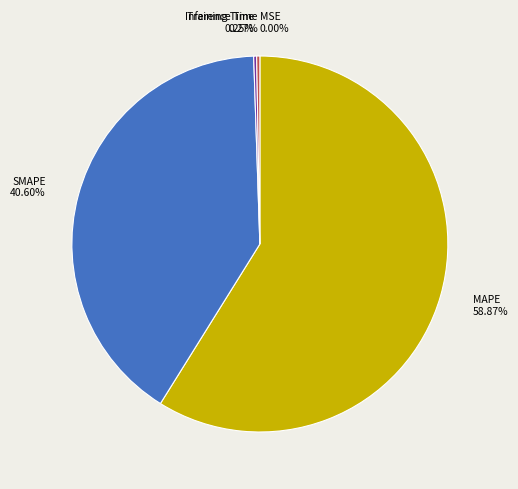

Combined, do SMAPE and MAPE account for over 50%?

Yes